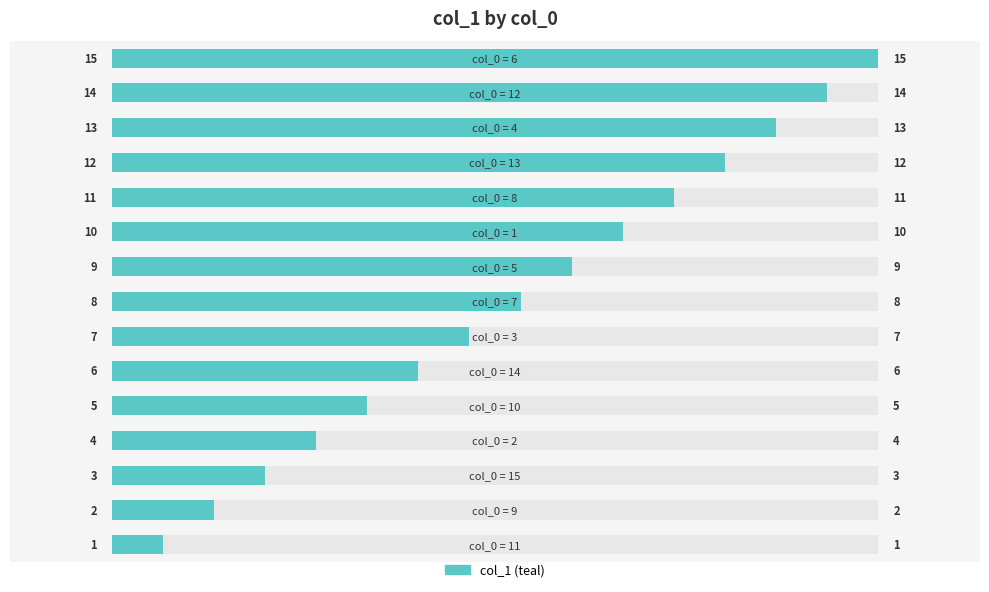

What is the change in value from 3 to 4?

+1